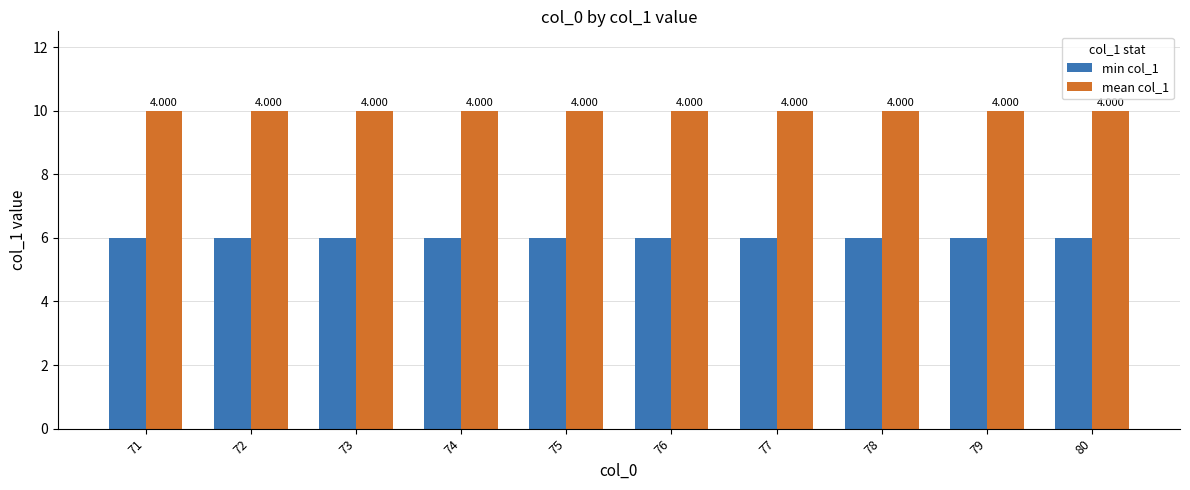

Does the chart contain any negative values?

No